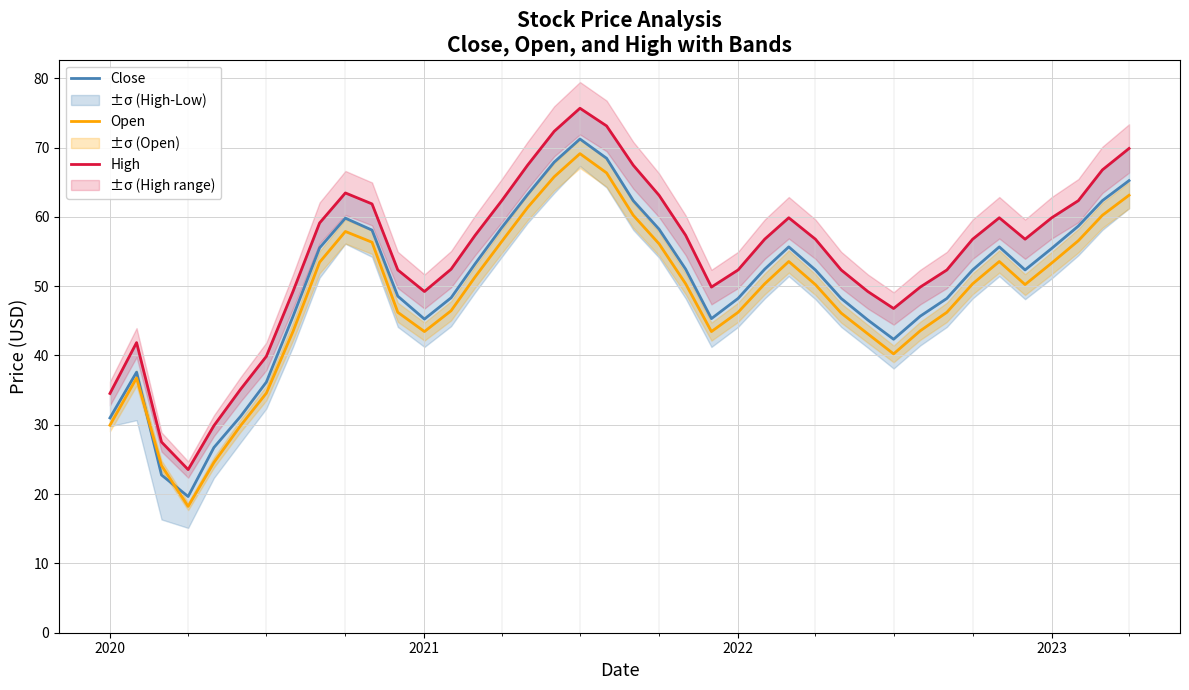

The Open series shows 21.8 at 2021. True or false?

False